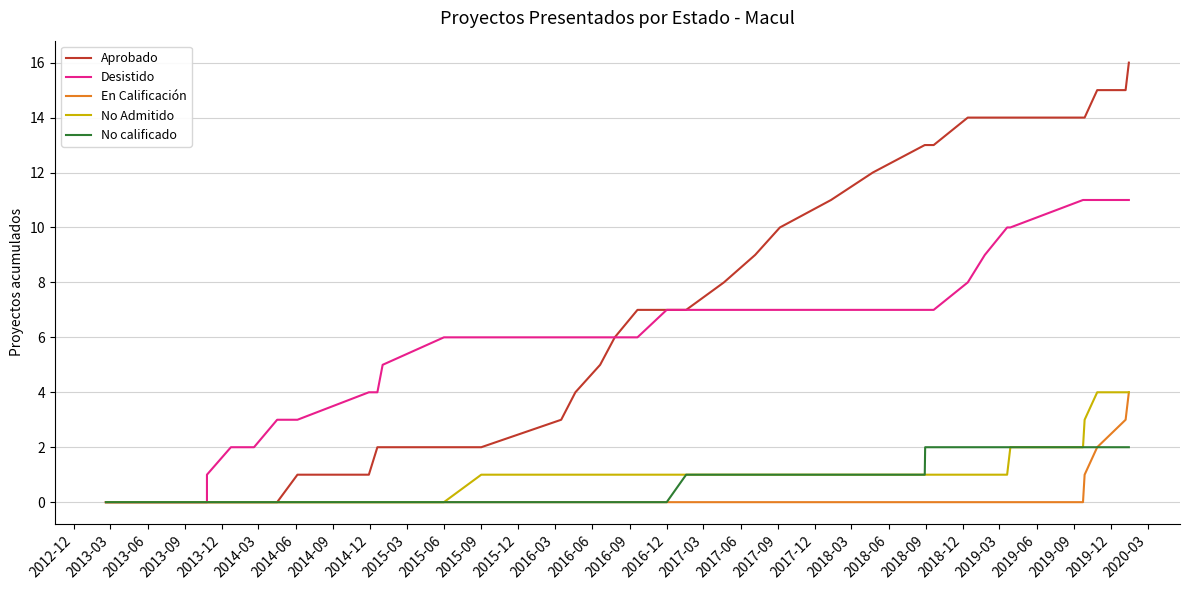

What is the label of the 6th point from the left?

2014-03